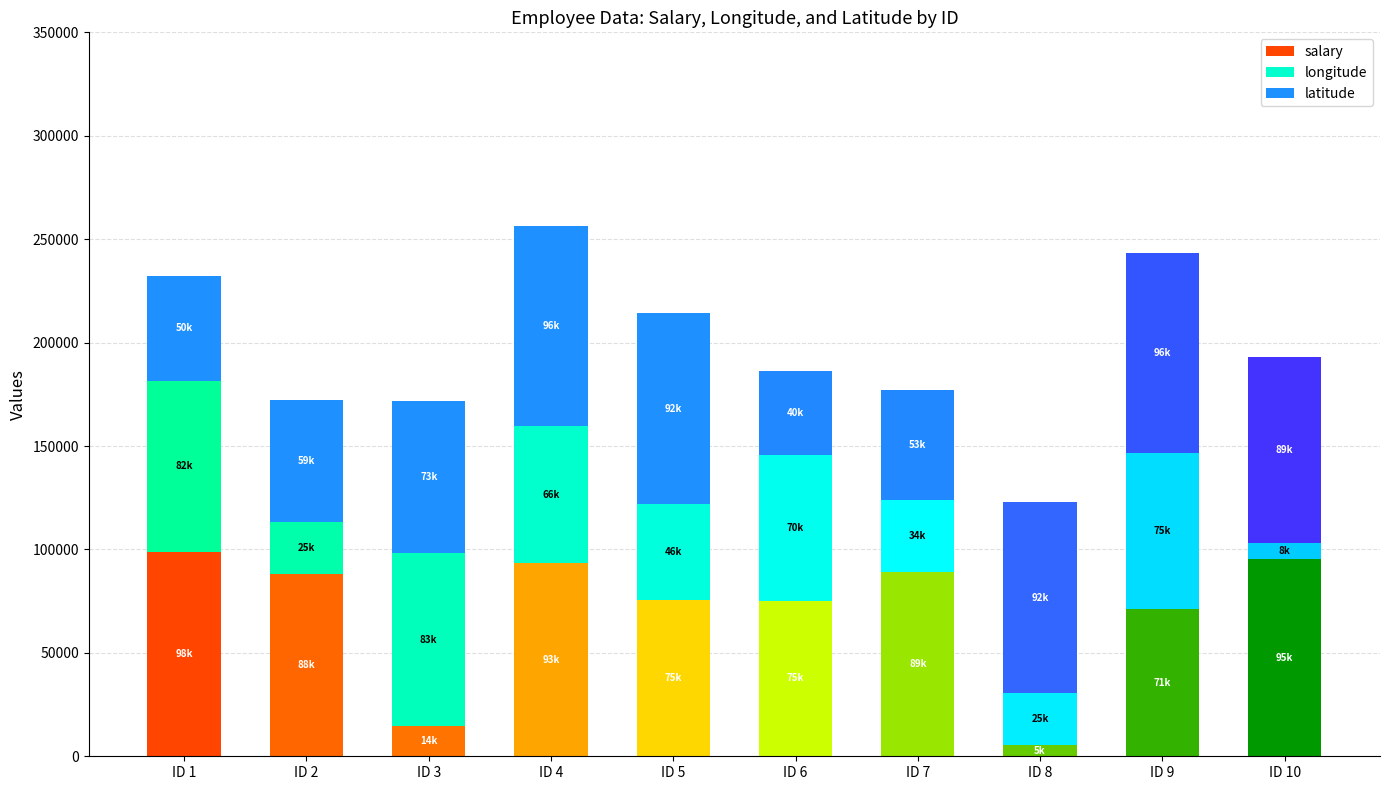

Which series has the largest total across all categories?

latitude